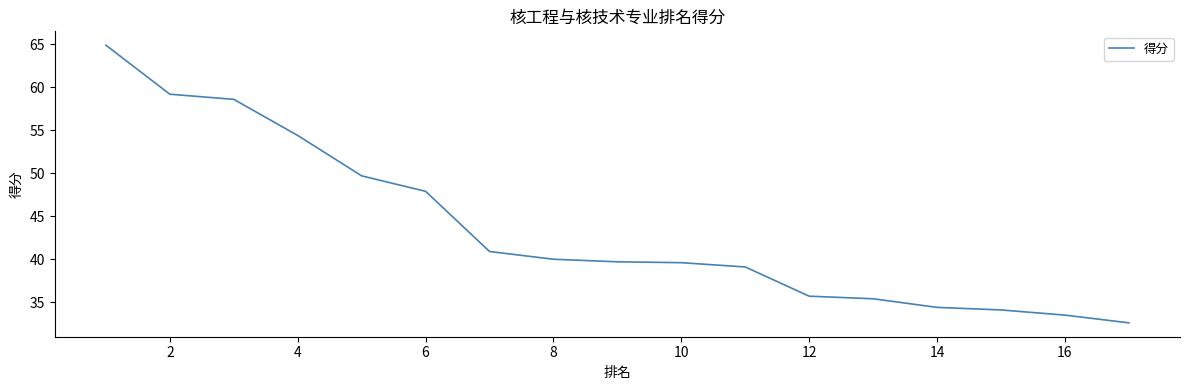

True or false: the data shows 105.2 at 2.

False